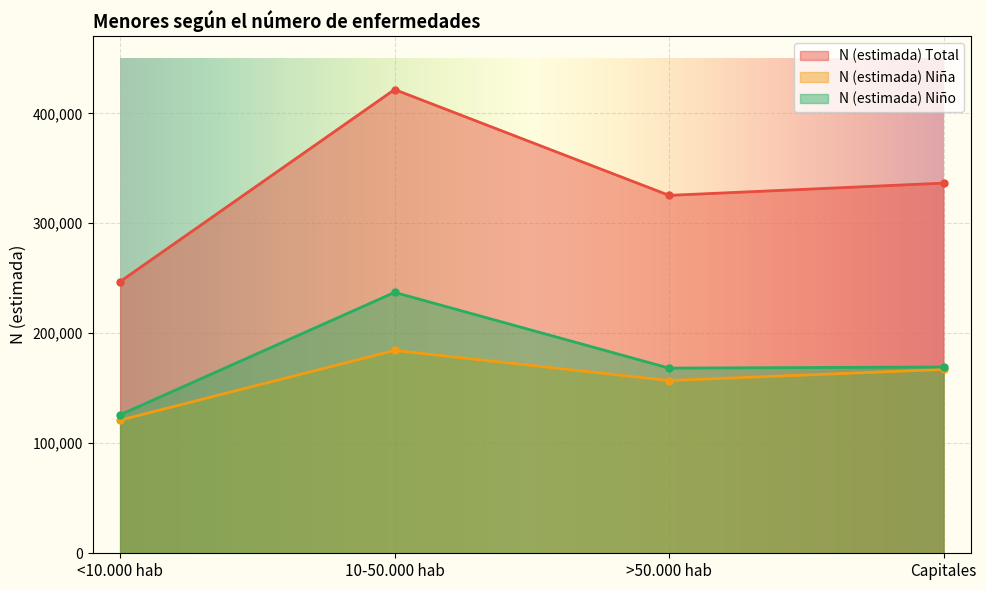

Reading left to right, what are all the values shown in this chart?

N (estimada) Total: <10.000 hab=246977	10-50.000 hab=421619	>50.000 hab=325391	Capitales=336521
N (estimada) Niña: <10.000 hab=121071	10-50.000 hab=184413	>50.000 hab=157050	Capitales=167145
N (estimada) Niño: <10.000 hab=125906	10-50.000 hab=237206	>50.000 hab=168341	Capitales=169376